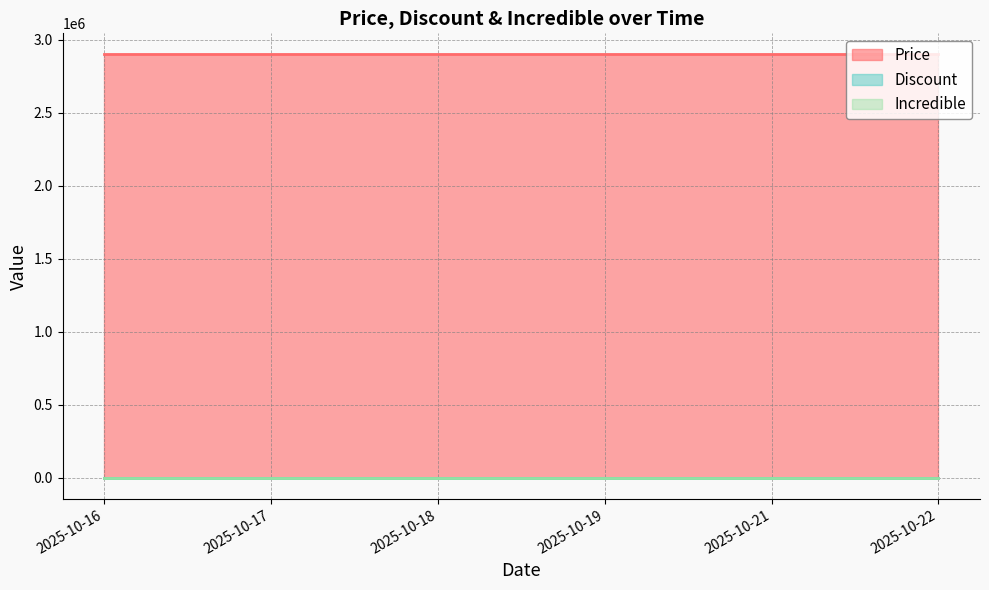

At how many categories does at least one series exceed 735210?

6